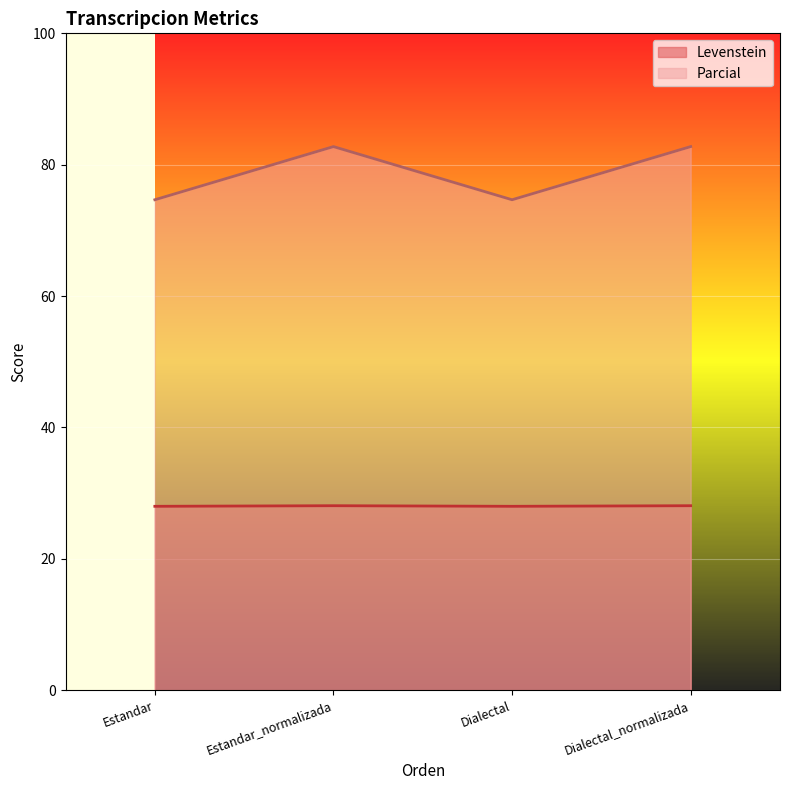

True or false: Levenstein has a value of 48.2 at Dialectal.

False